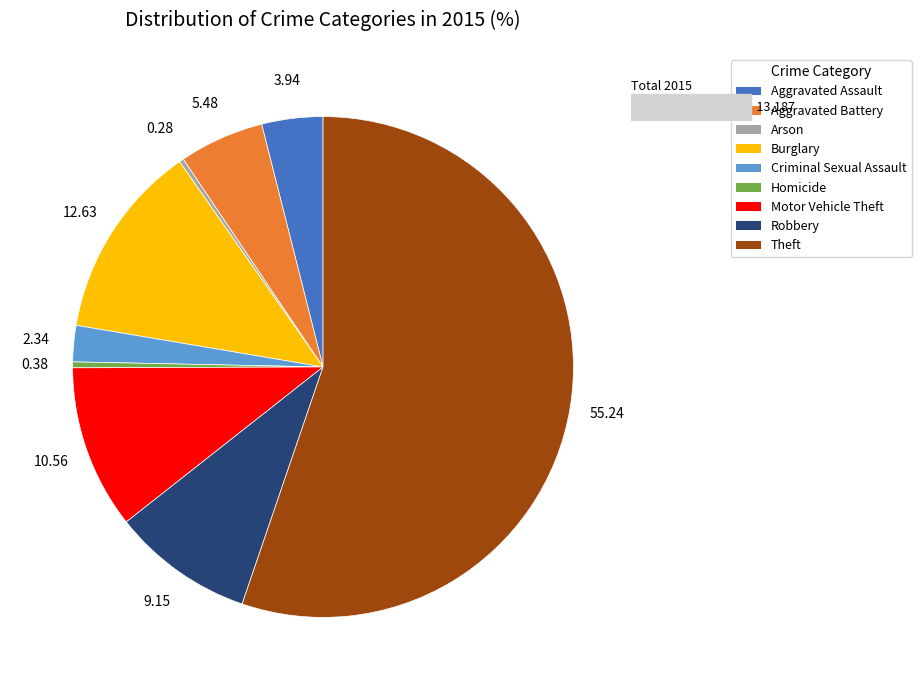

What is the change in value from Aggravated Assault to Theft?

+6764